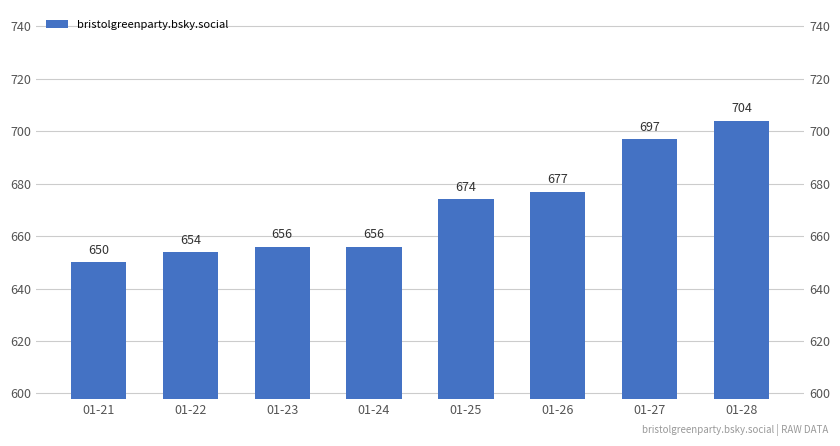

Rank the categories by value from lowest to highest.

01-21, 01-22, 01-23, 01-24, 01-25, 01-26, 01-27, 01-28